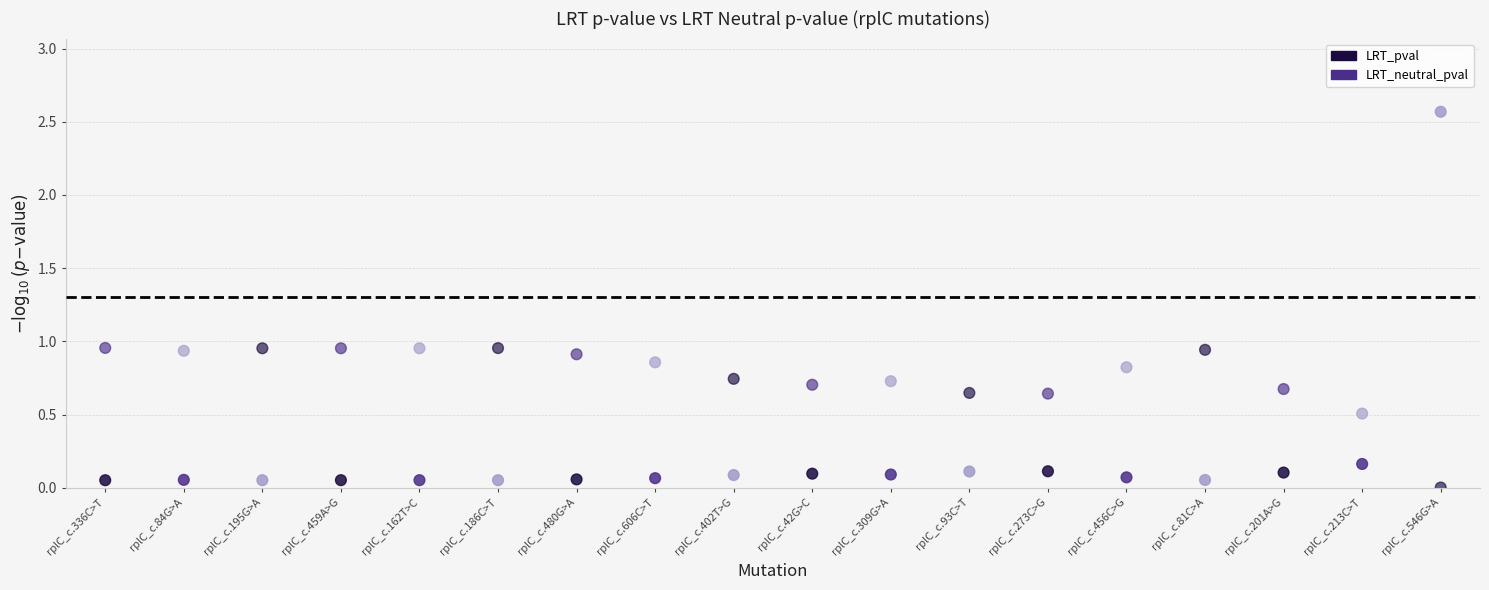

Which series reaches the maximum Y coordinate?

LRT_pval